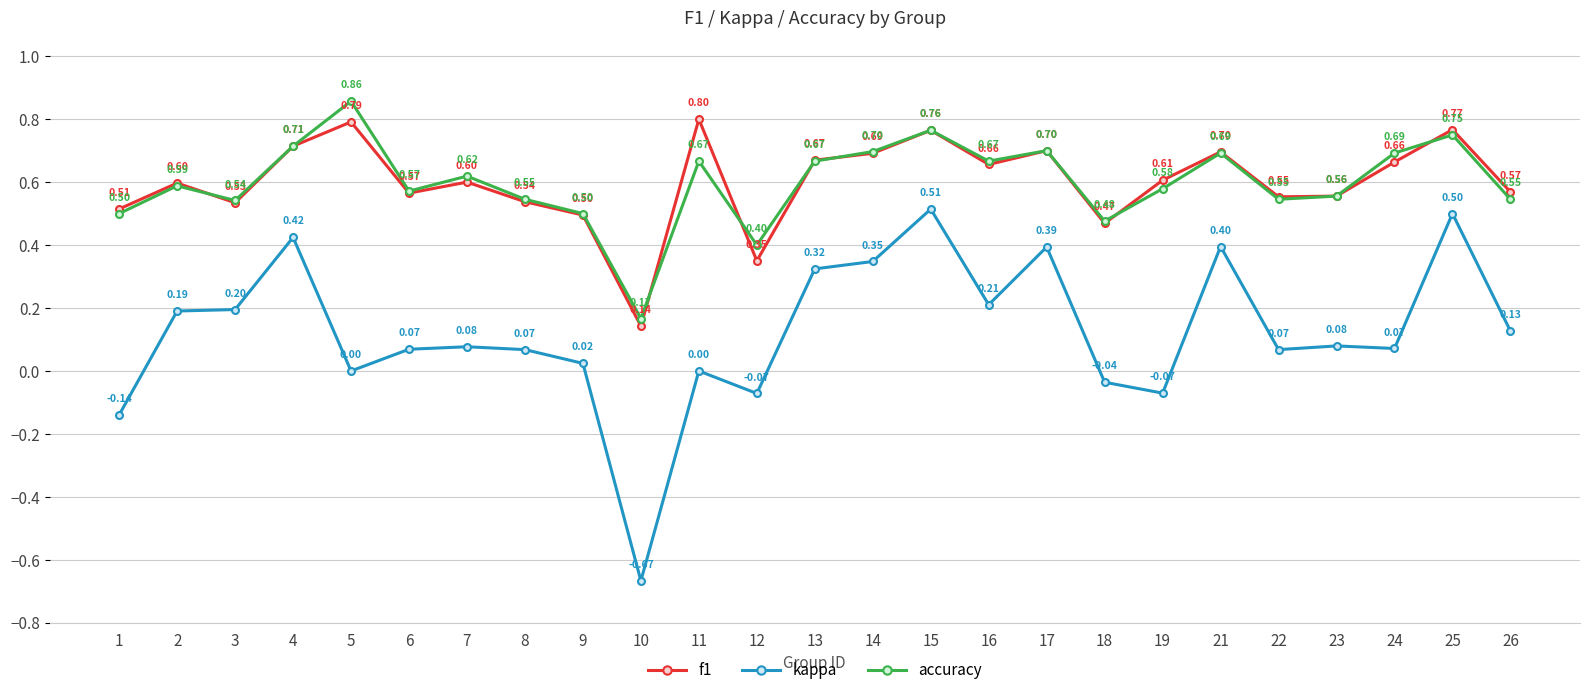

How many interior local valleys does the f1 series have?

7